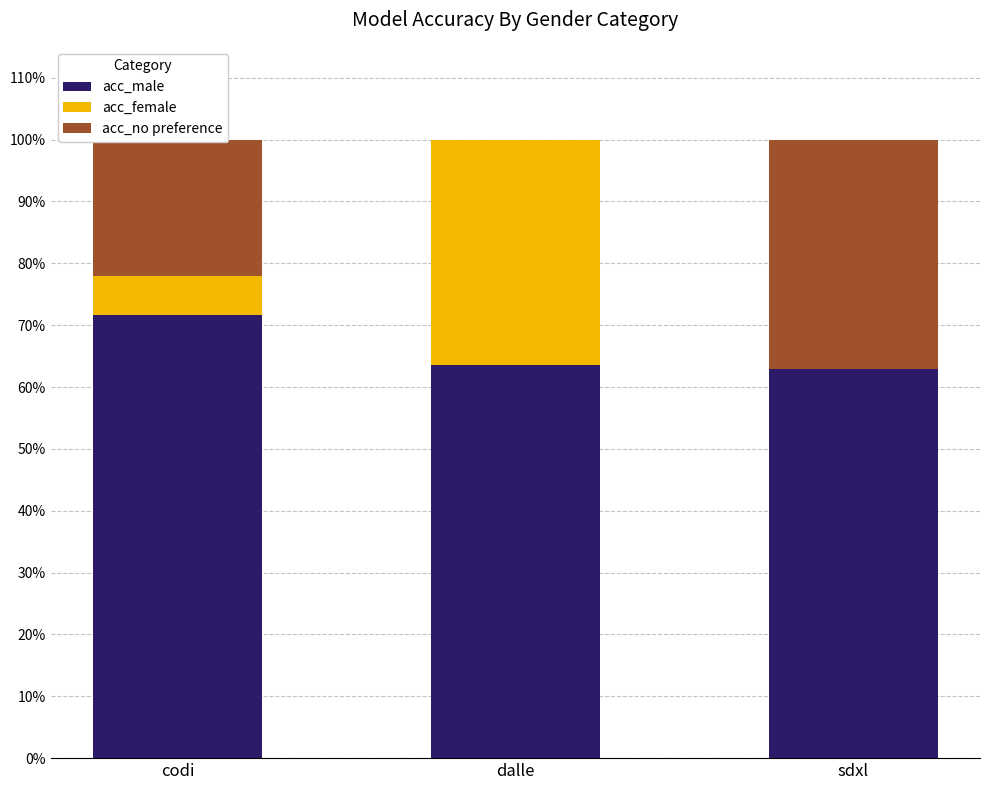

What are all the series names shown in the legend?

acc_male, acc_female, acc_no preference